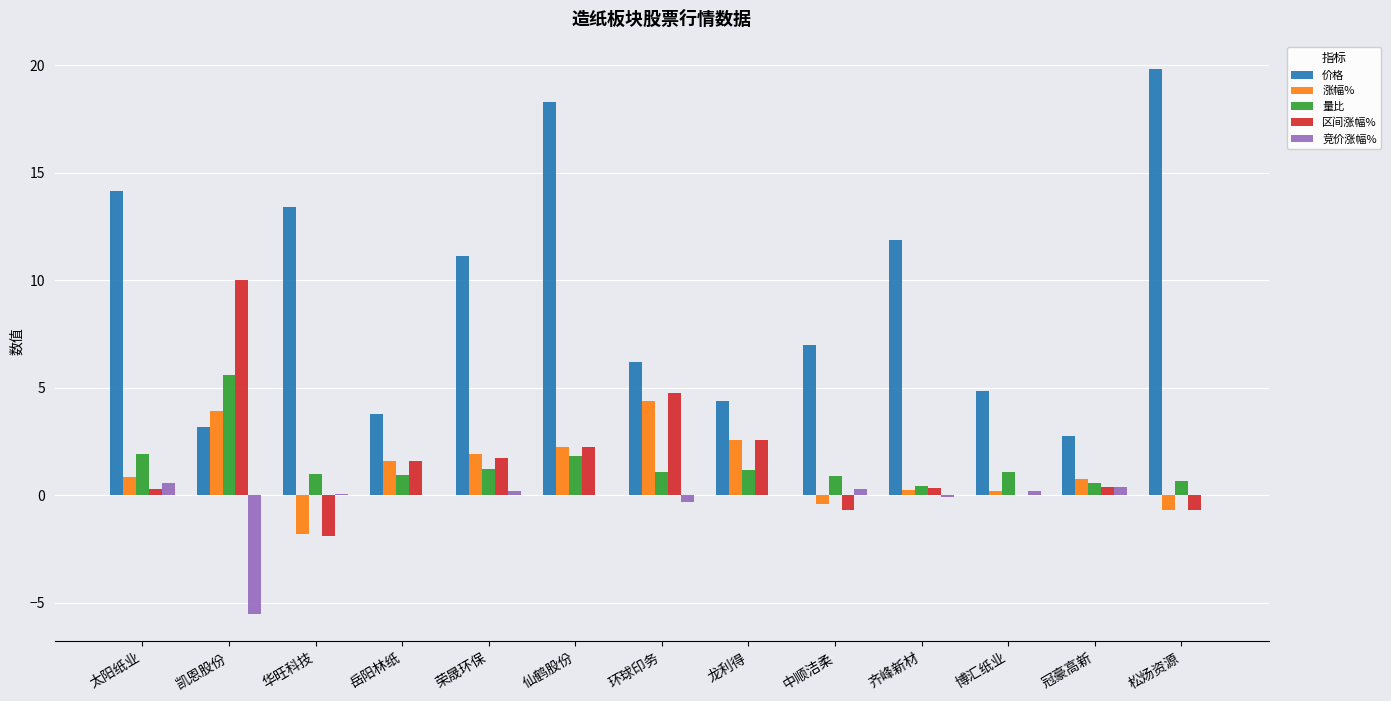

How many categories are shown in the chart?

13